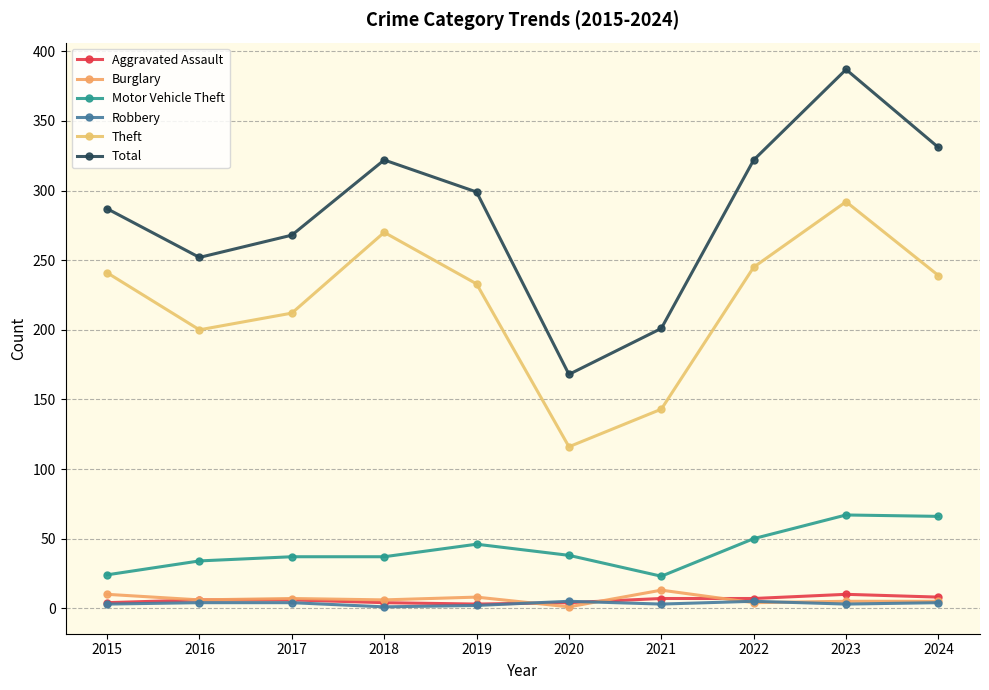

Reading left to right, what are all the values shown in this chart?

Aggravated Assault: 4	6	6	4	3	4	7	7	10	8
Burglary: 10	6	7	6	8	1	13	4	5	5
Motor Vehicle Theft: 24	34	37	37	46	38	23	50	67	66
Robbery: 3	4	4	1	2	5	3	5	3	4
Theft: 241	200	212	270	233	116	143	245	292	239
Total: 287	252	268	322	299	168	201	322	387	331